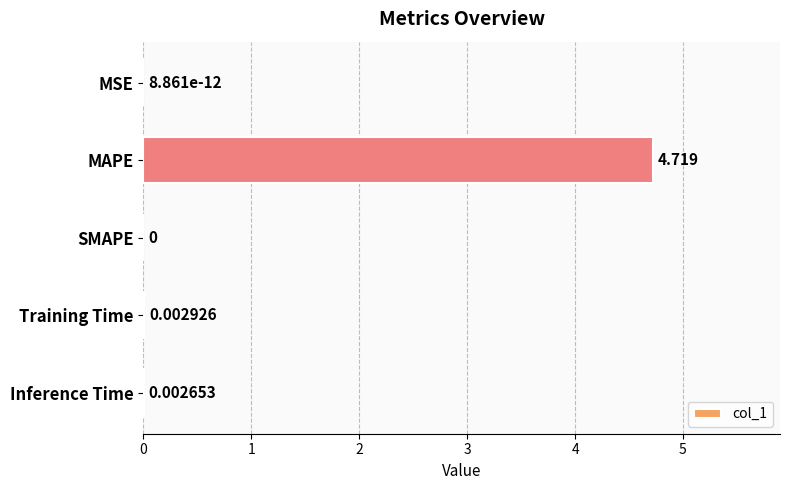

How many distinct data groups are displayed?

1